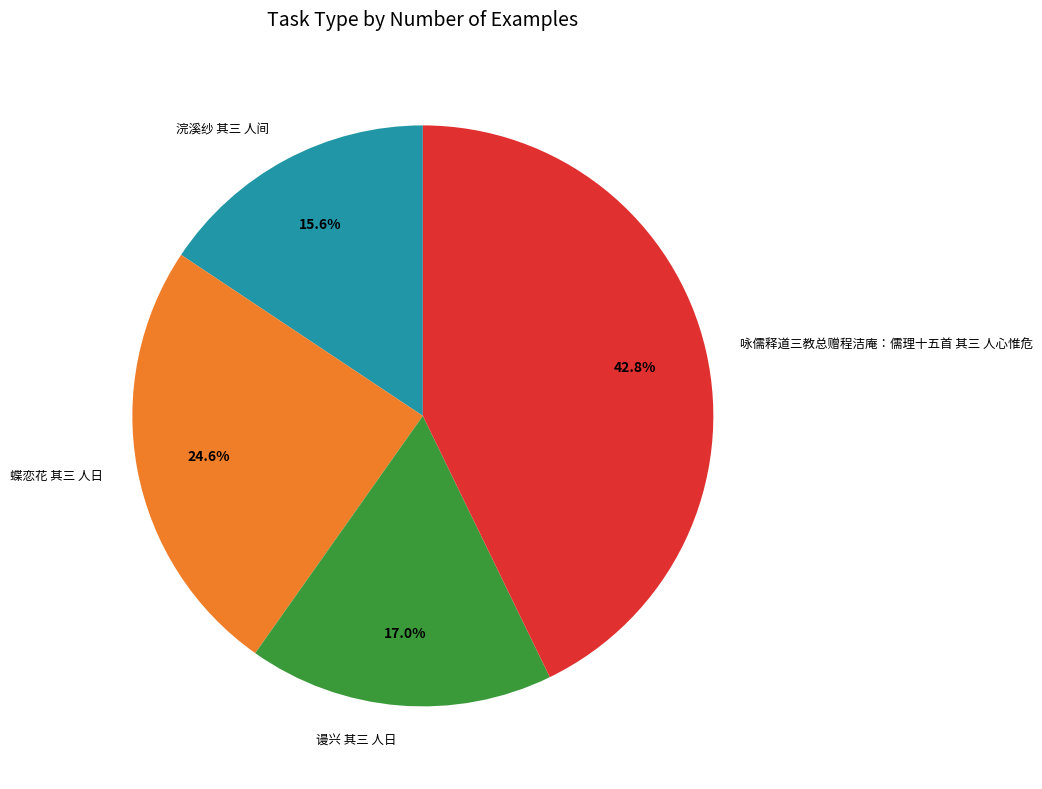

Which has a higher value, 咏儒释道三教总赠程洁庵：儒理十五首 其三 人心惟危 or 浣溪纱 其三 人间?

咏儒释道三教总赠程洁庵：儒理十五首 其三 人心惟危